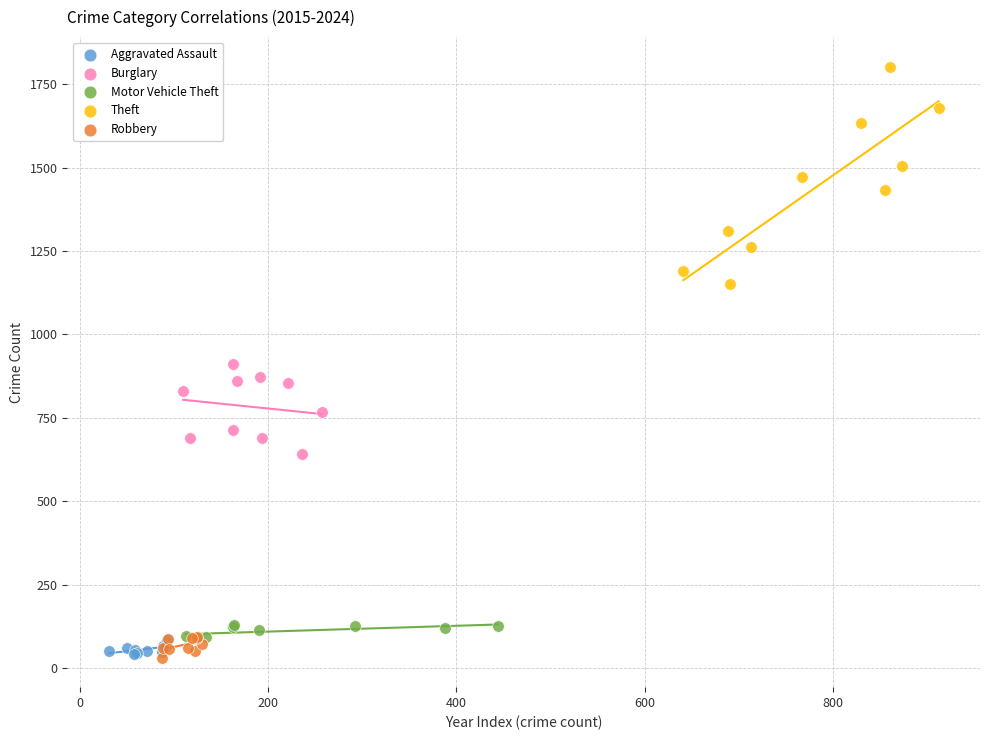

Which series has the widest spread of Y values?

Theft